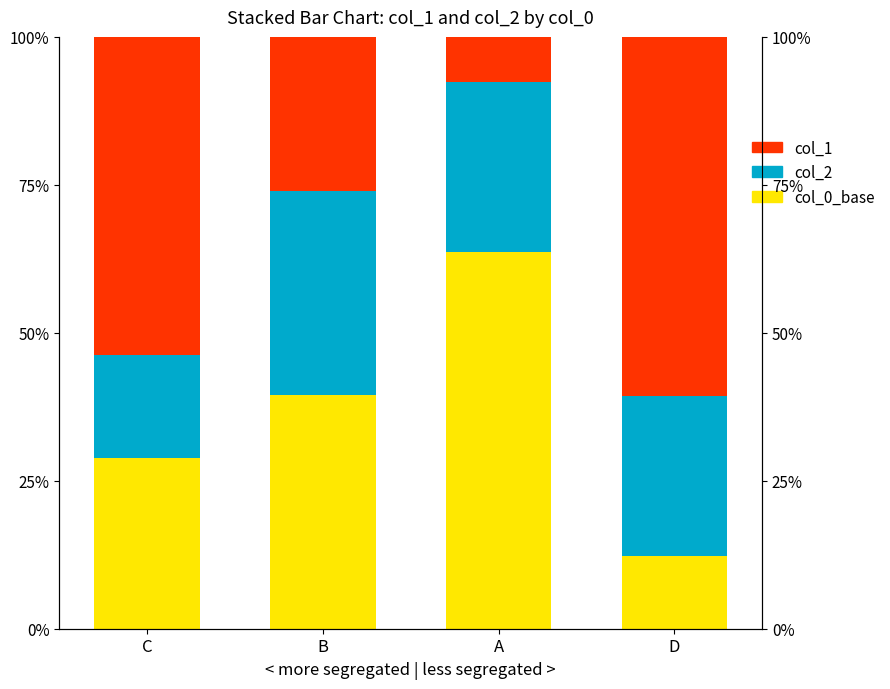

Which series has the largest total across all categories?

col_1